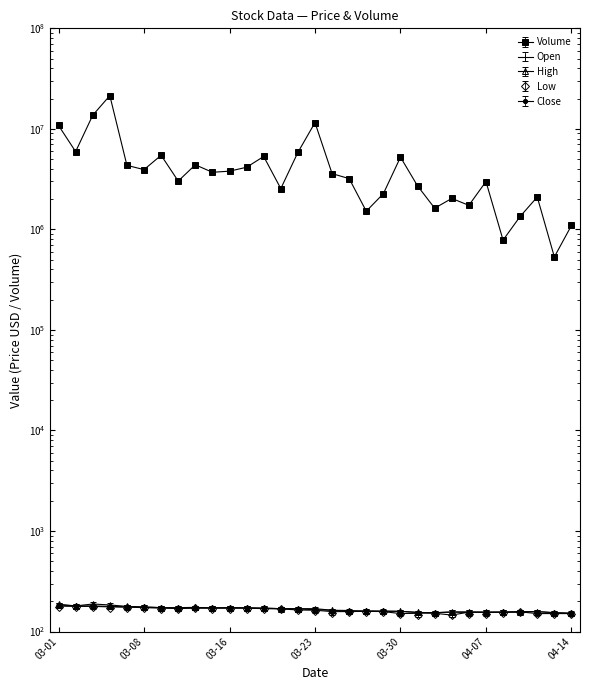

What is the approximate value of Open at 04-07, to the nearest 10?

160